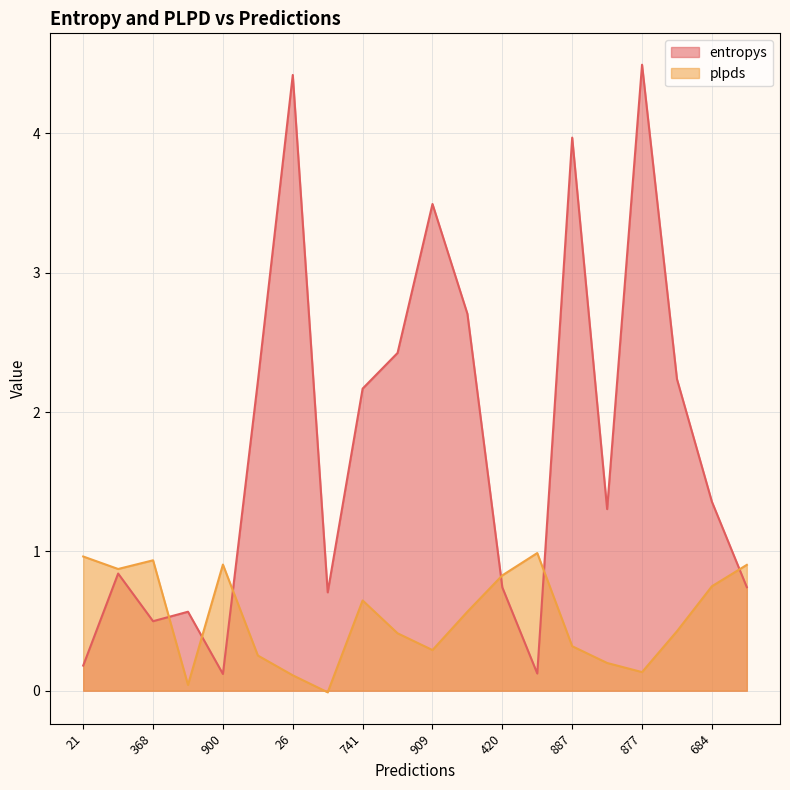

List the series in order of their peak value, lowest first.

plpds, entropys